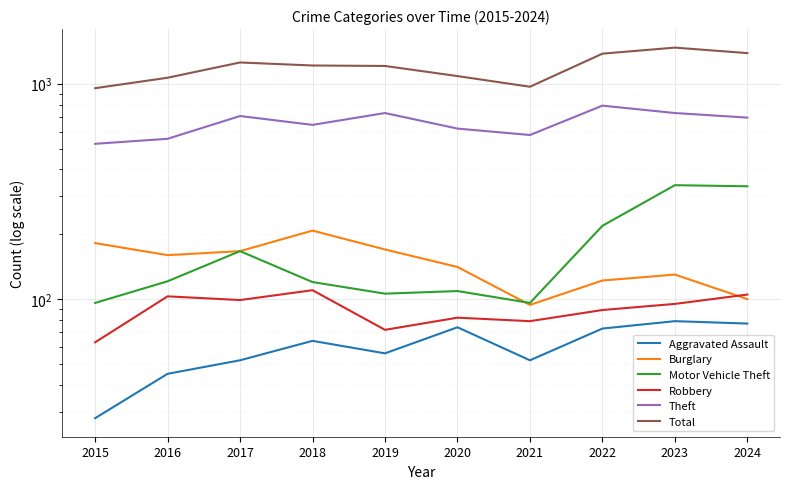

Is the value of Theft at 2018 greater than the value of Motor Vehicle Theft at 2017?

Yes